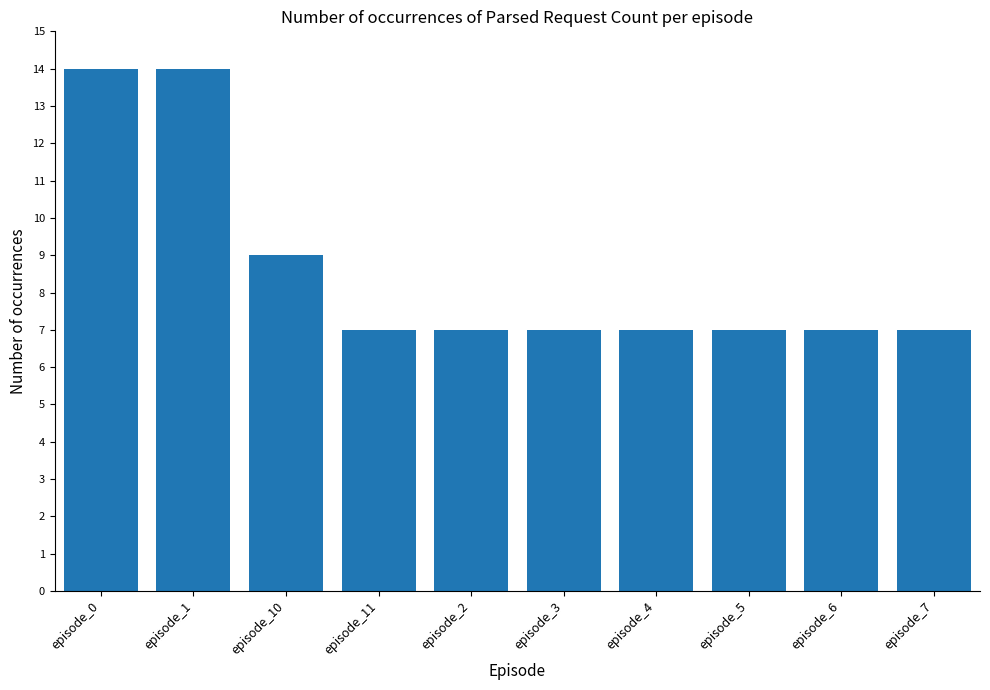

How many series are shown in this chart?

1